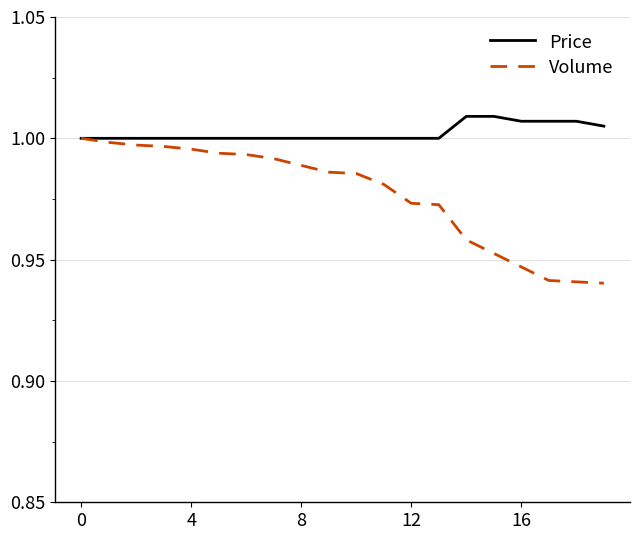

Rank the series by their maximum value, from highest to lowest.

Price, Volume